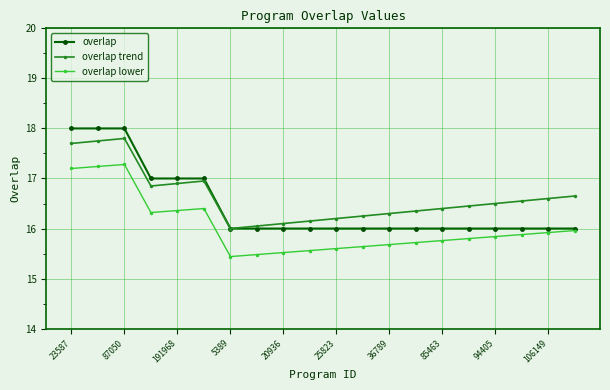

What is the value of the overlap point at the 13th from the left?

16.0